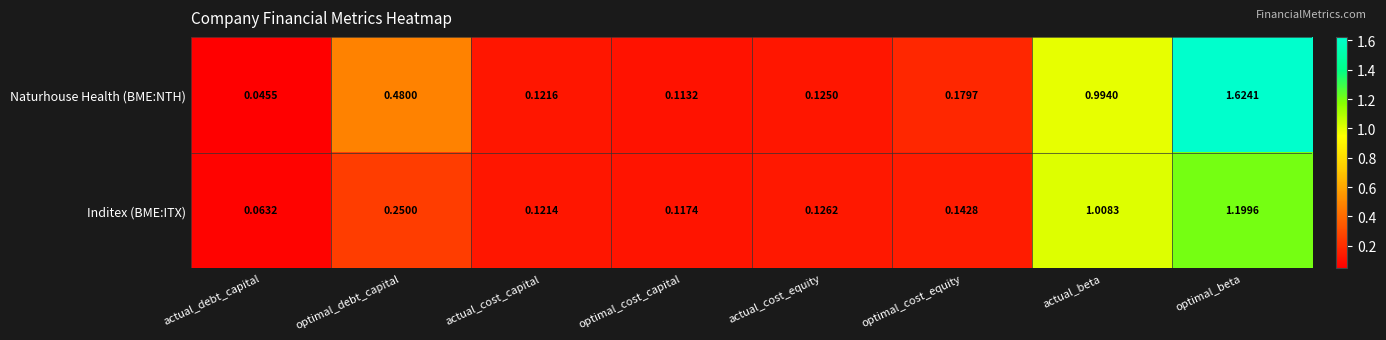

At which category is the sum across all series the highest?

optimal_beta